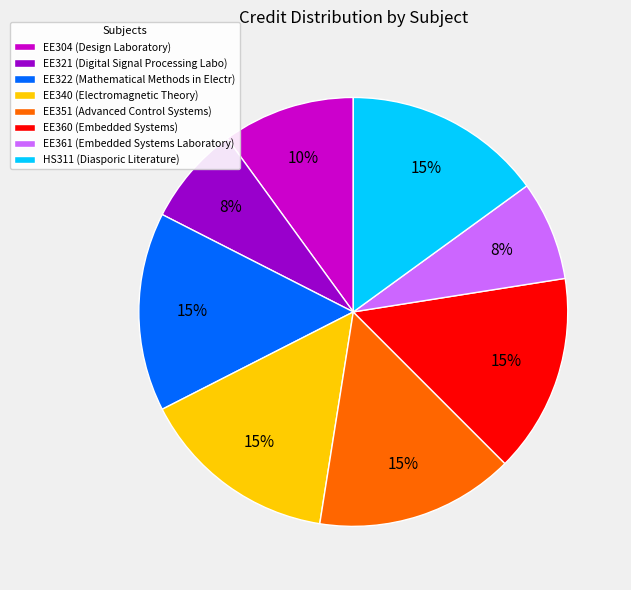

Between EE304 and HS311, which is larger?

HS311